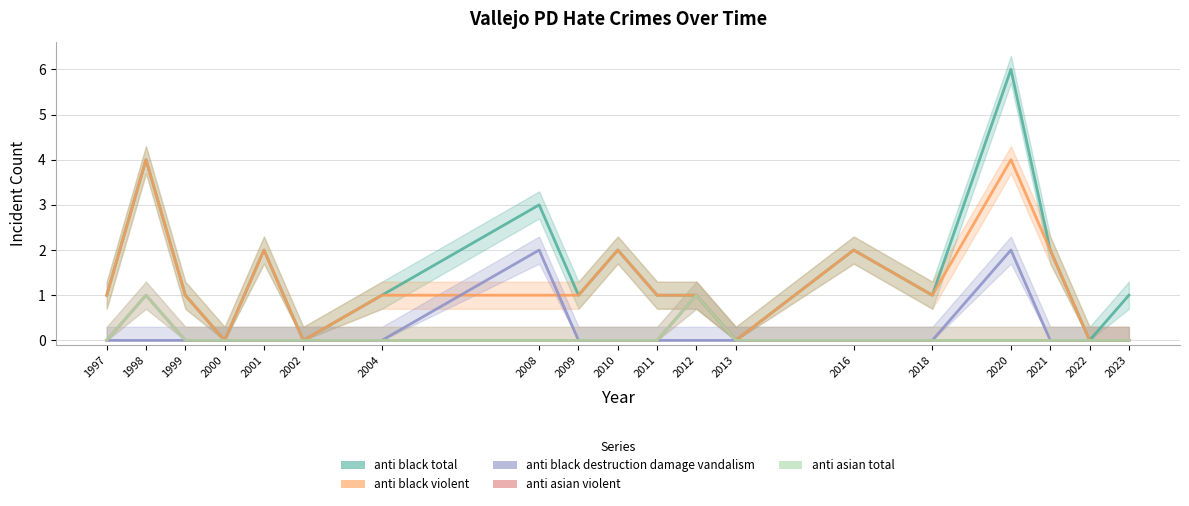

Reading left to right, extract all data points from this chart.

anti black total: 1	4	1	0	2	0	1	3	1	2	1	1	0	2	1	6	2	0	1
anti black violent: 1	4	1	0	2	0	1	1	1	2	1	1	0	2	1	4	2	0	0
anti black destruction damage vandalism: 0	0	0	0	0	0	0	2	0	0	0	0	0	0	0	2	0	0	0
anti asian violent: 0	1	0	0	0	0	0	0	0	0	0	1	0	0	0	0	0	0	0
anti asian total: 0	1	0	0	0	0	0	0	0	0	0	1	0	0	0	0	0	0	0